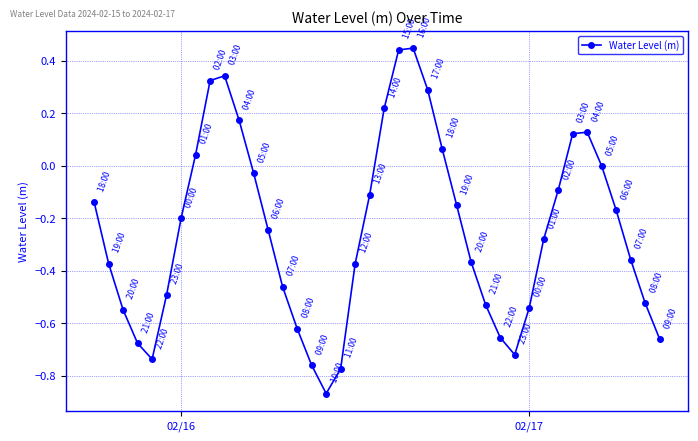

How many categories are shown in the chart?

40